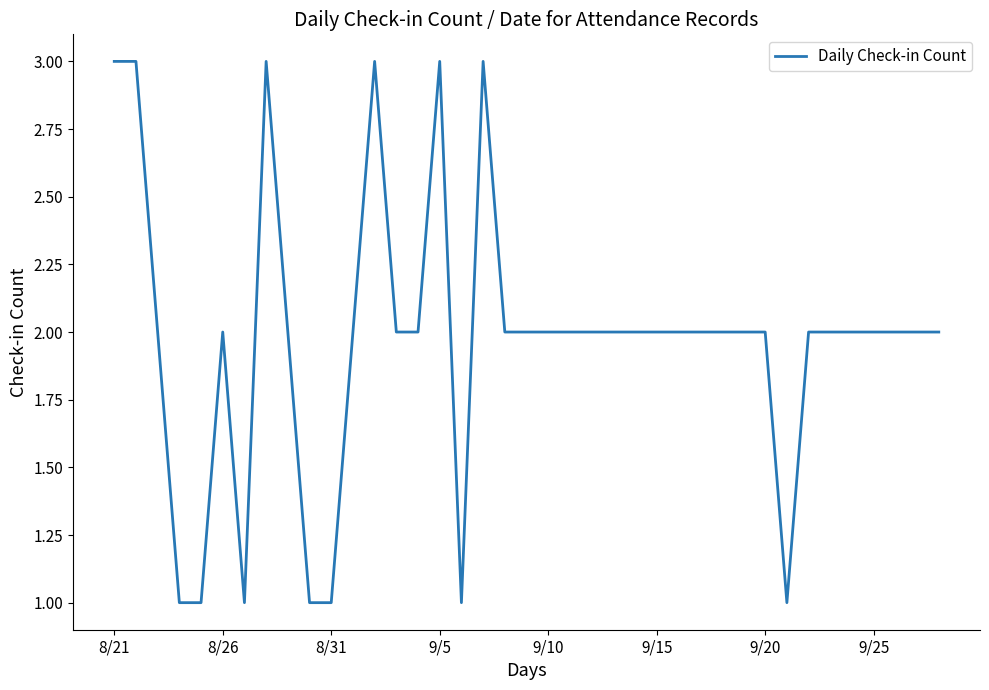

What is the maximum value shown in the chart?

3